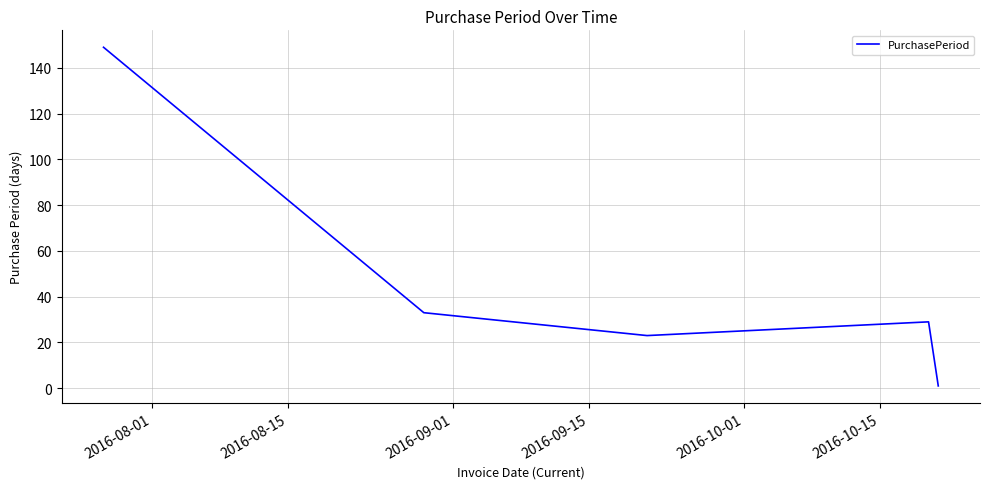

What is the minimum value shown in the chart?

1